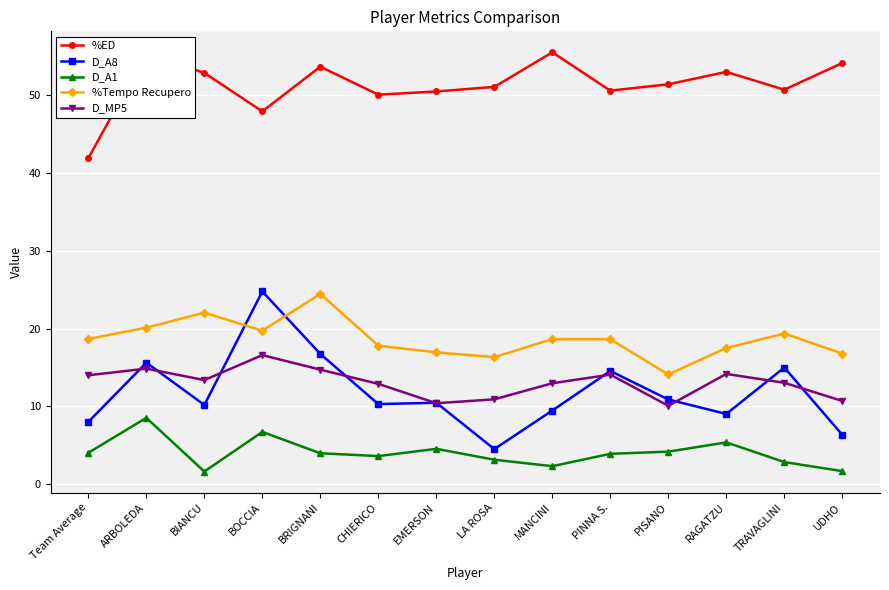

What is the difference between the highest and lowest values at CHIERICO?

46.5